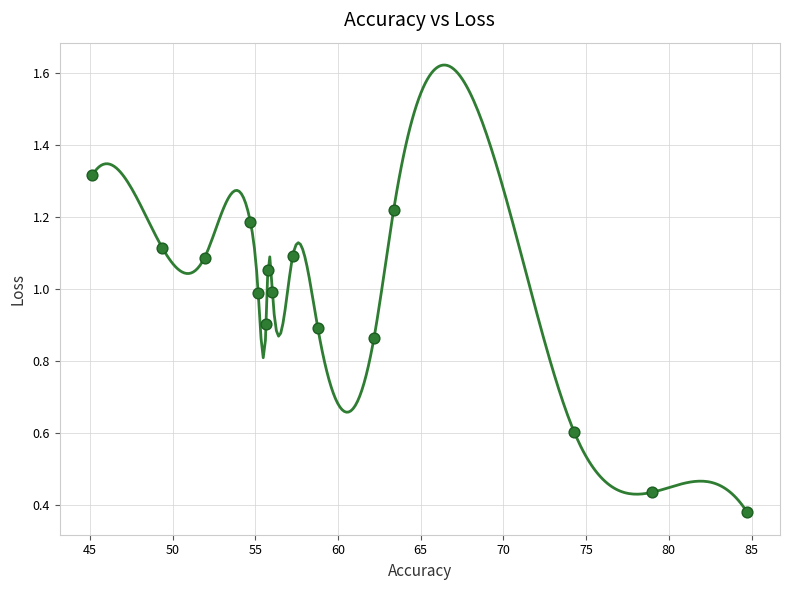

What is the range of X values (max minus min)?

39.6